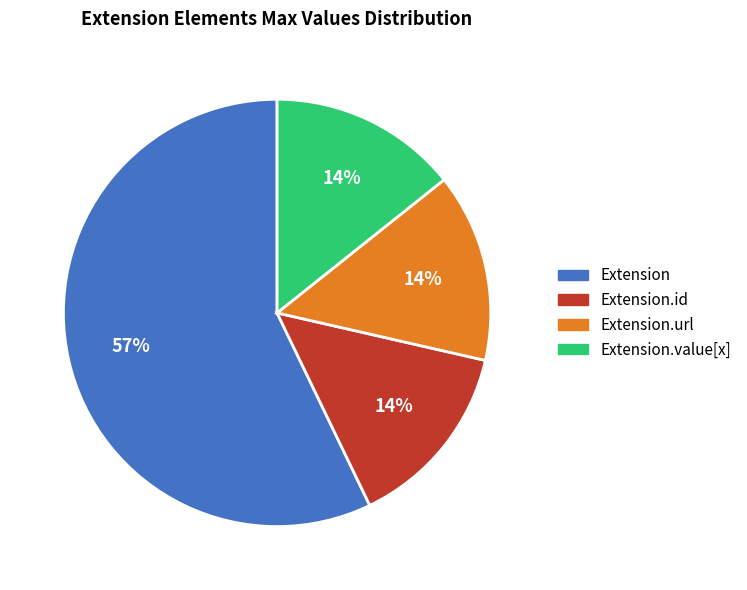

Does any single category account for the majority?

Yes